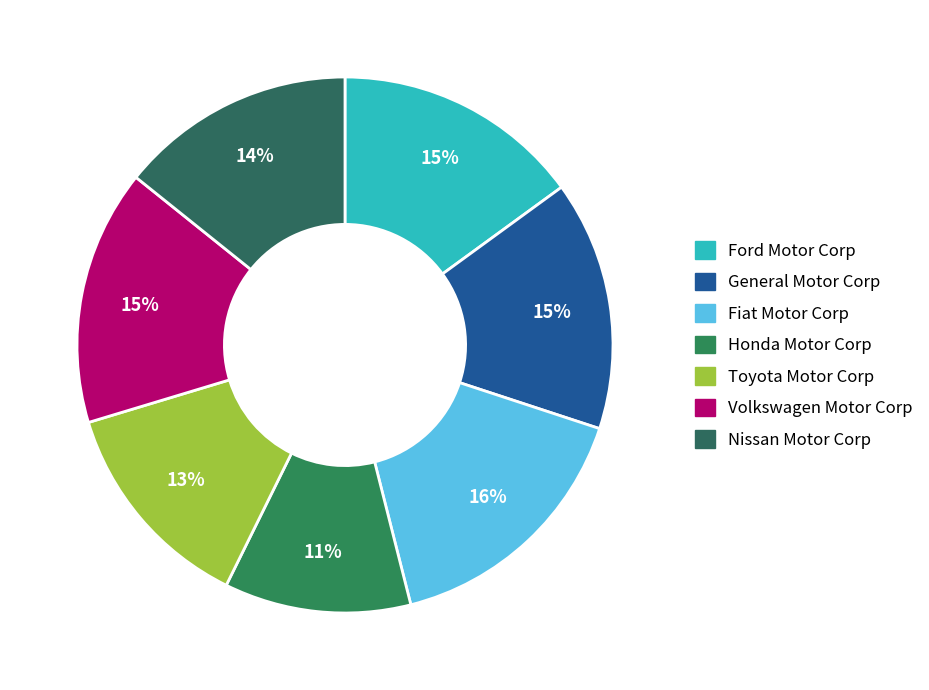

True or false: Nissan Motor Corp accounts for 14% of the total.

True